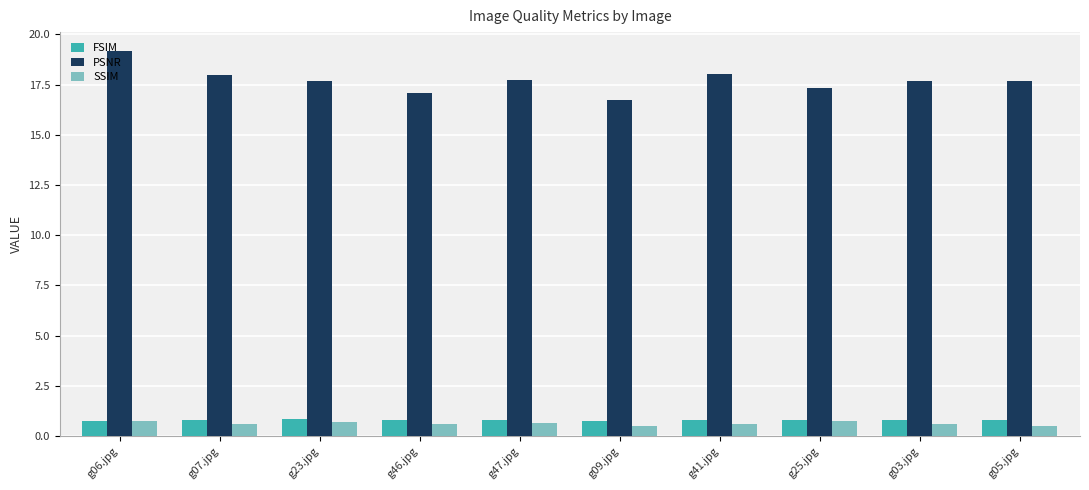

Is it true that PSNR equals 17.7 at g05.jpg?

True